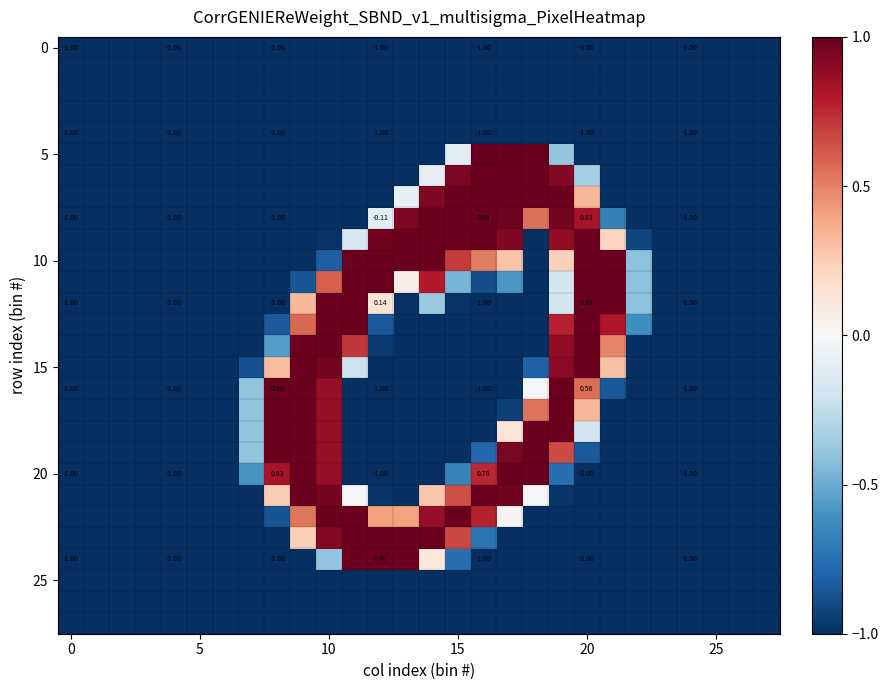

How many series are shown in this chart?

28